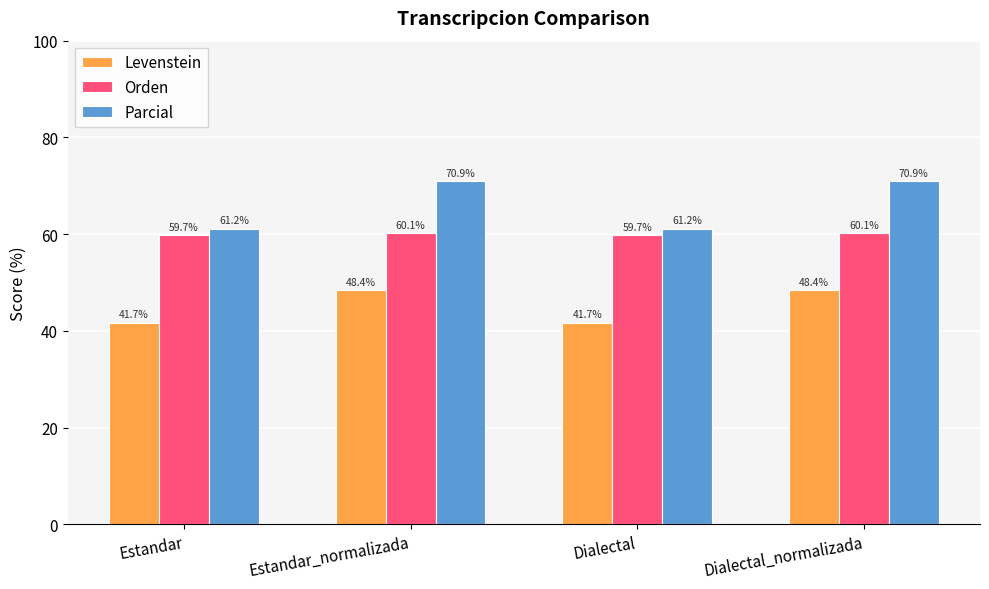

Is it true that Parcial equals 21.0 at Estandar_normalizada?

False